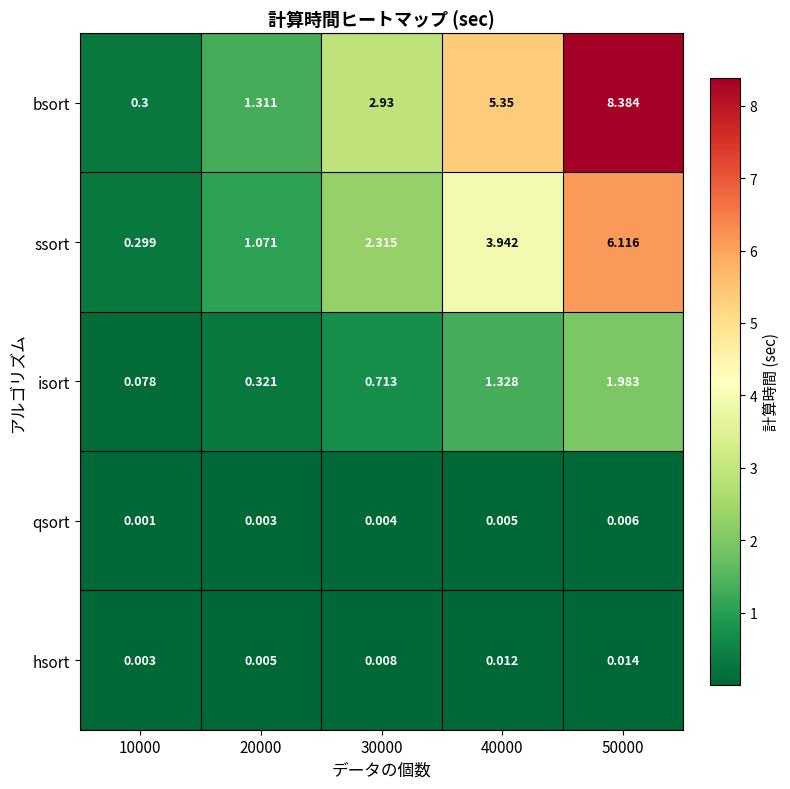

Which series has the largest total across all categories?

bsort